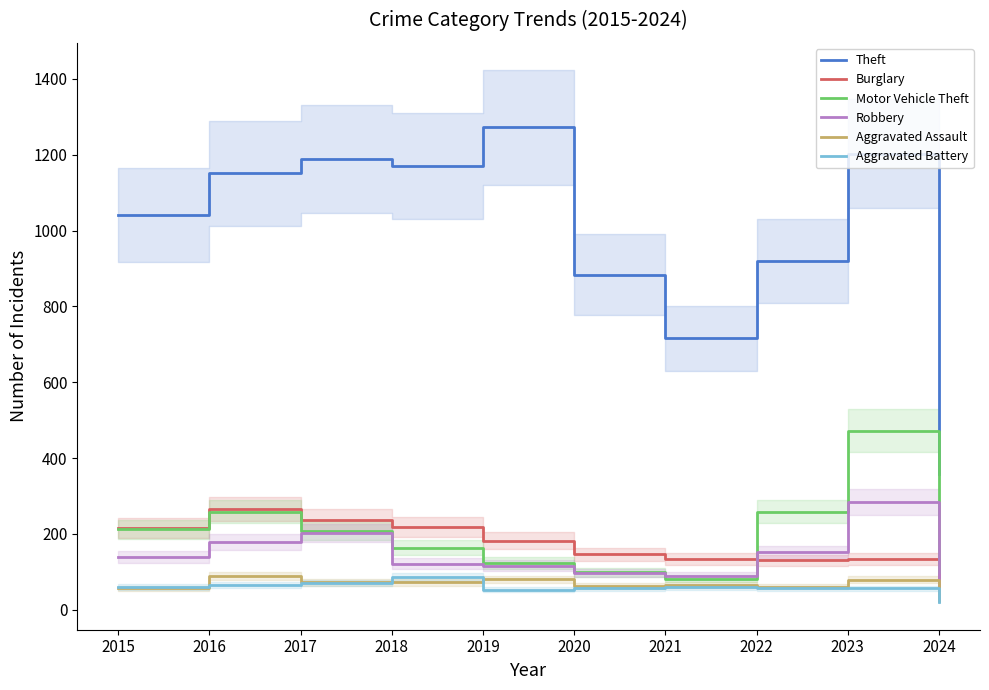

What is the difference between the second highest and second lowest values in the Aggravated Battery series?

18